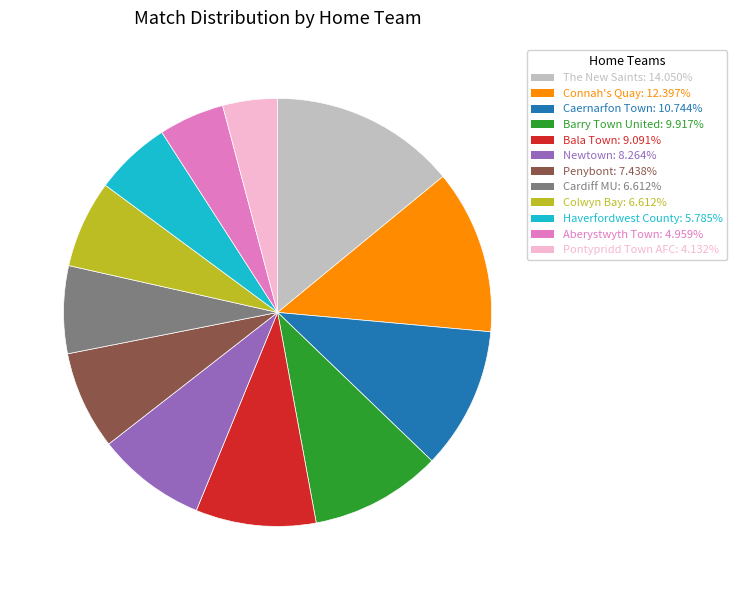

Does Colwyn Bay: 6.612% account for over 50% of the chart?

No